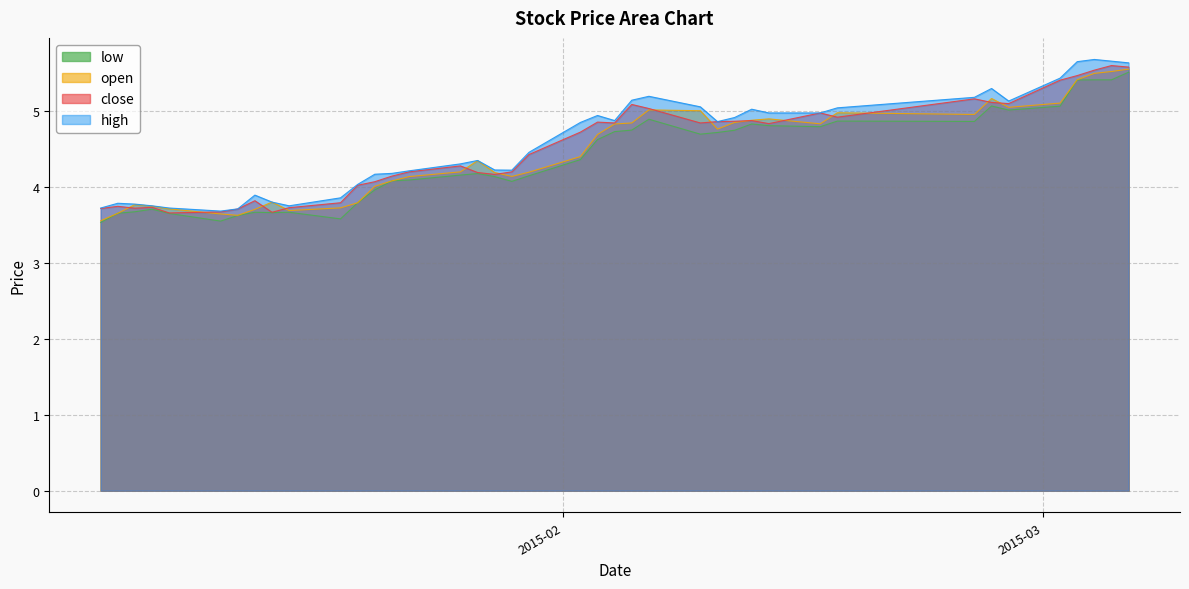

What is the difference between the low values at 2015-02-13 and 2015-03-04?

0.6